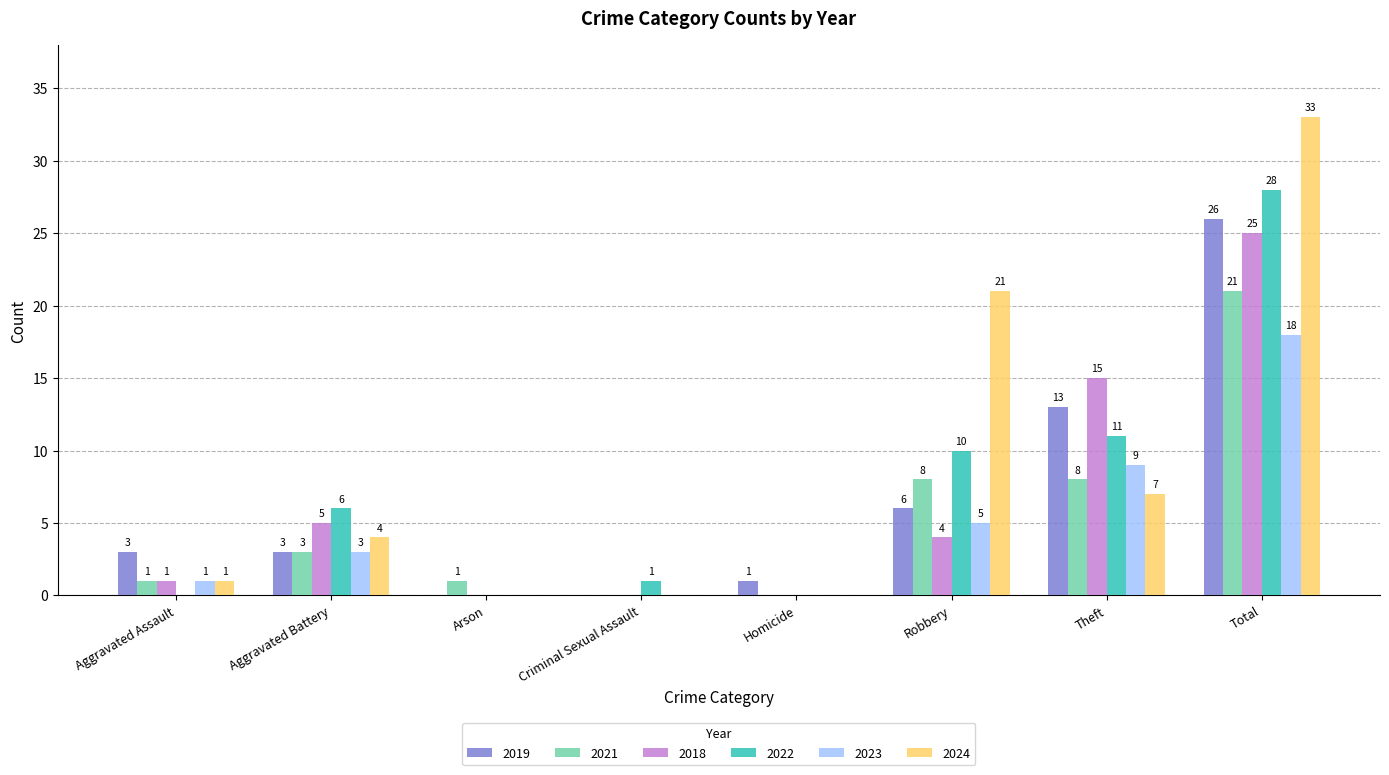

What is the greatest value displayed?

33